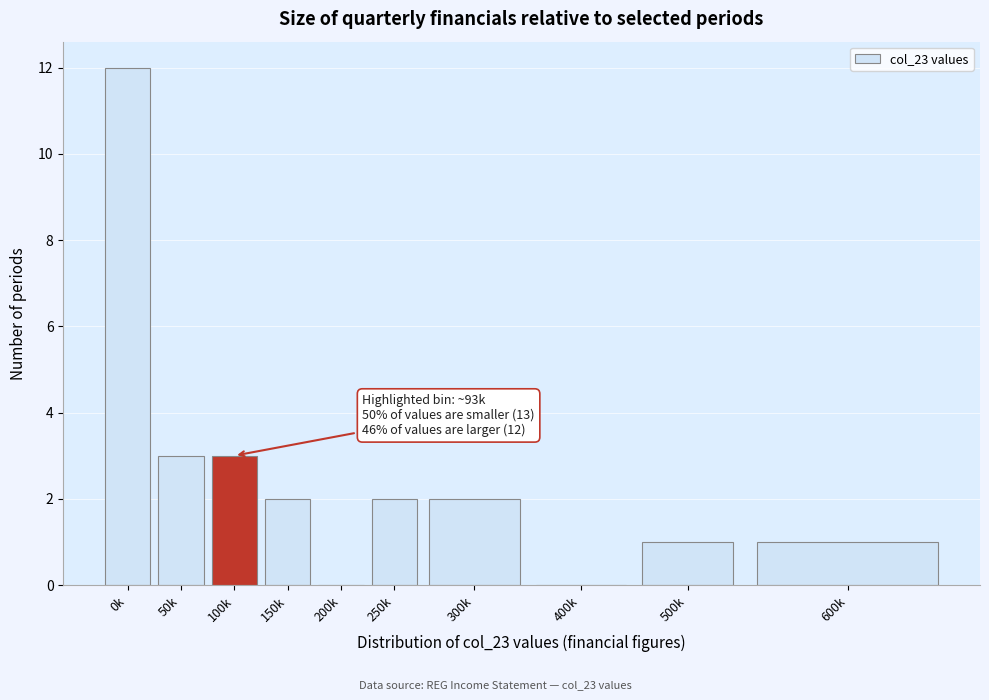

Reading left to right, extract all data points from this chart.

0k=12	50k=3	100k=3	150k=2	200k=0	250k=2	300k=2	400k=0	500k=1	600k=1